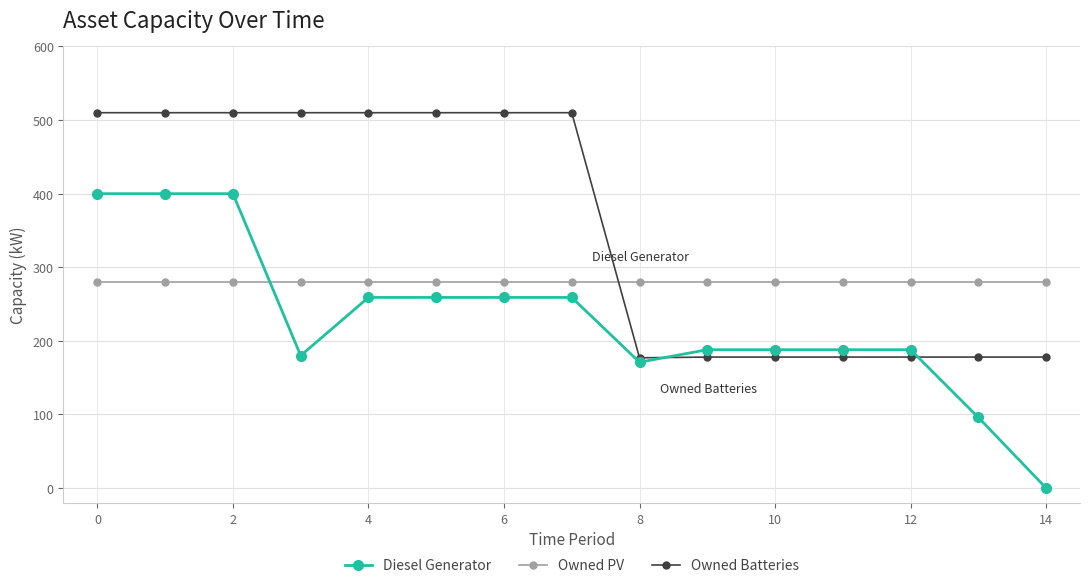

Rank the series by their maximum value, from lowest to highest.

Owned PV, Diesel Generator, Owned Batteries